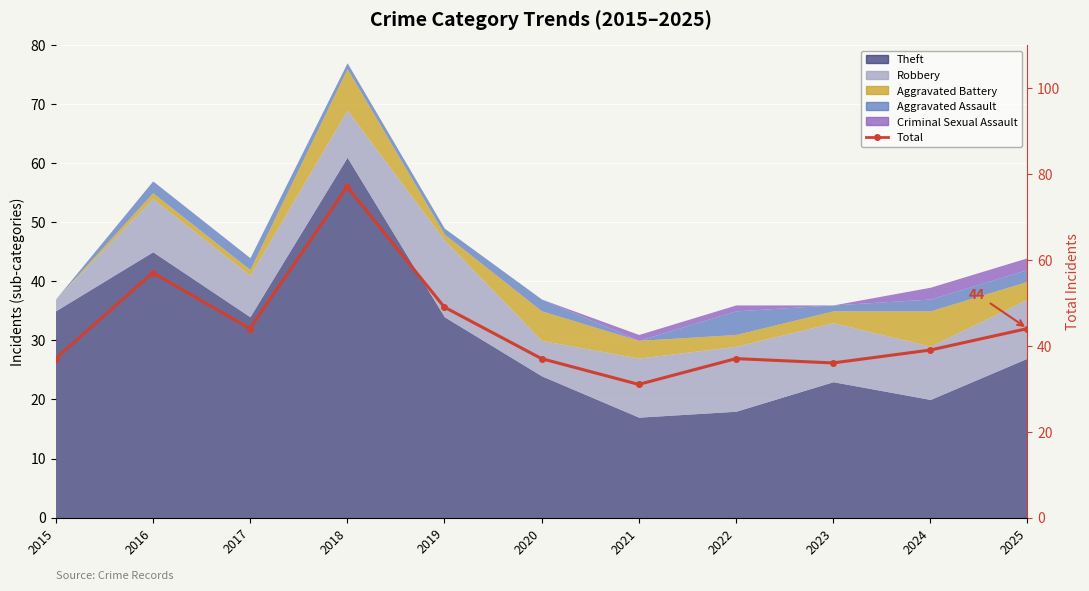

At which label is the value closest to 54?

2016